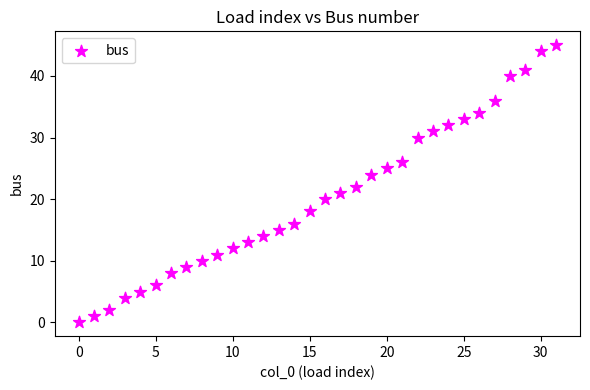

What is the range of Y values (max minus min)?

45